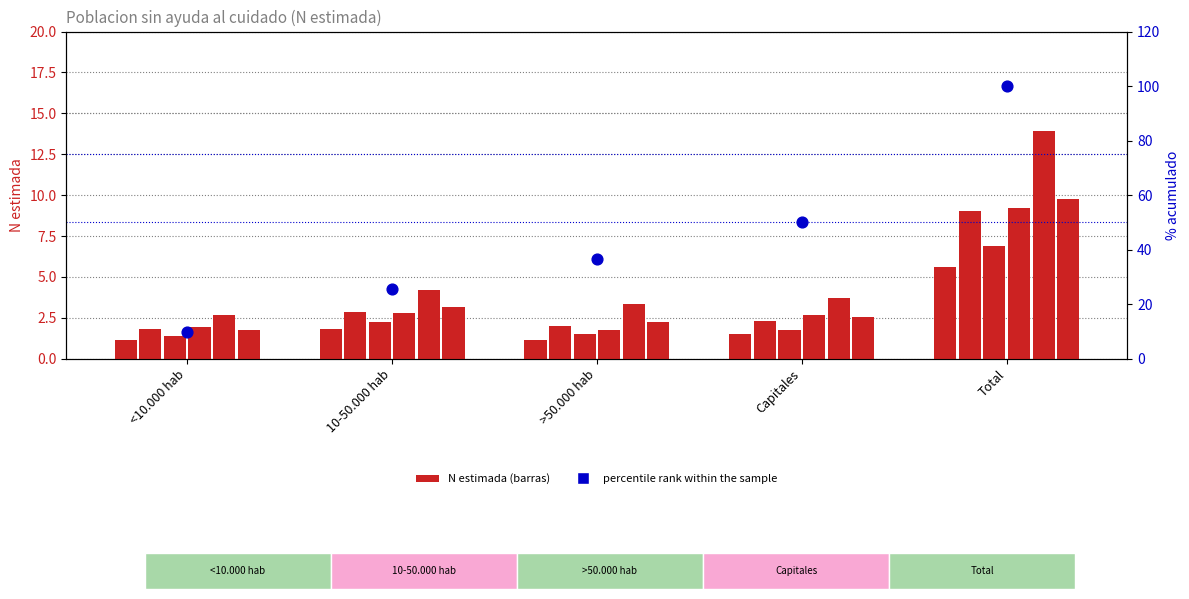

What is the total value across all series at <10.000 hab?

10.8